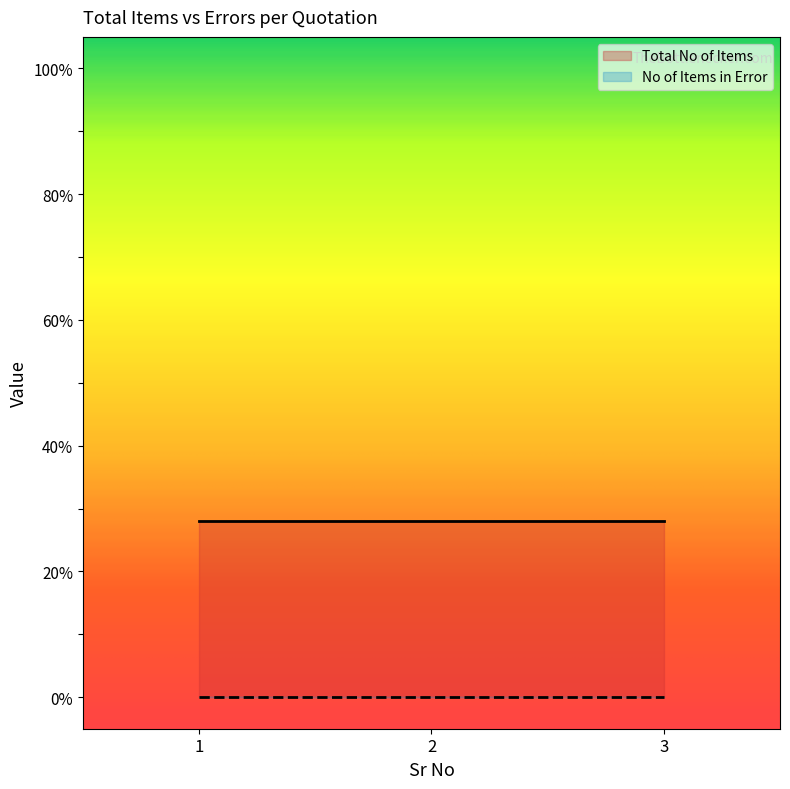

At how many categories does at least one series exceed 22?

3